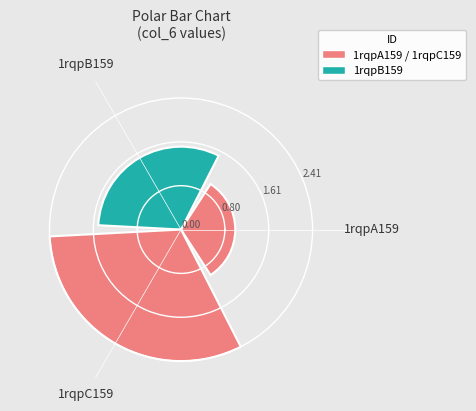

Count the number of data series in this chart.

1